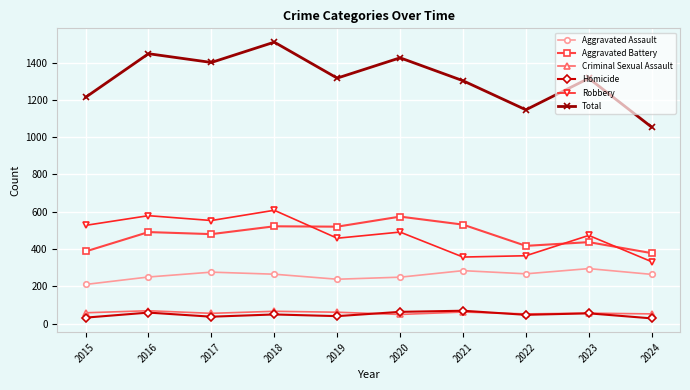

At which label does Aggravated Assault first exceed 265?

2017